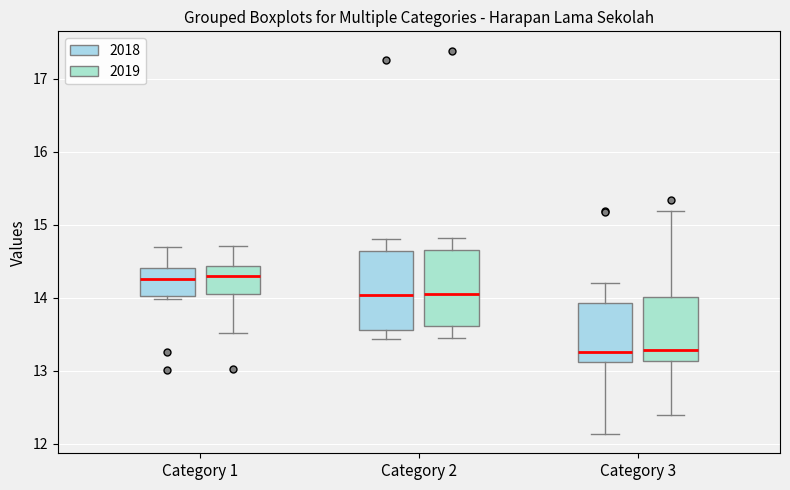

Reading left to right, transcribe this box plot: for each box, give where its median line is, the range the box spans, and where its two whiskers end, as read against the y-axis. The values are not printed on the chart, so give them approximately, as read against the axis.

Category 1 (2018): median 14.3, box 14.0 to 14.4, whiskers 14.0 (just below the box's lower edge) to 14.7
Category 1 (2019): median 14.3, box 14.1 to 14.4, whiskers 13.5 to 14.7
Category 2 (2018): median 14.0, box 13.6 to 14.6, whiskers 13.4 to 14.8
Category 2 (2019): median 14.0, box 13.6 to 14.7, whiskers 13.5 to 14.8
Category 3 (2018): median 13.3, box 13.1 to 13.9, whiskers 12.1 to 14.2
Category 3 (2019): median 13.3, box 13.1 to 14.0, whiskers 12.4 to 15.2